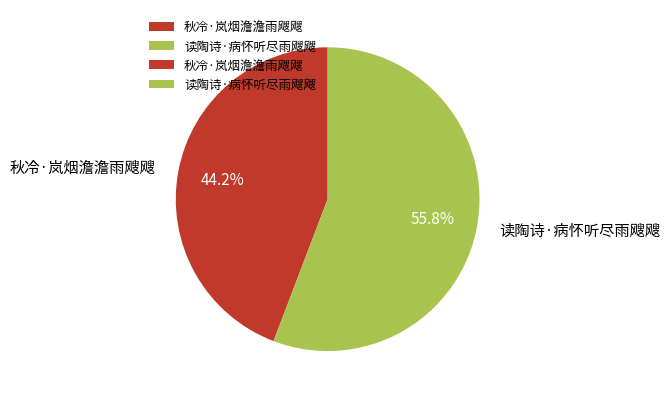

How much of the chart is everything except 读陶诗·病怀听尽雨飕飕?

44.2%